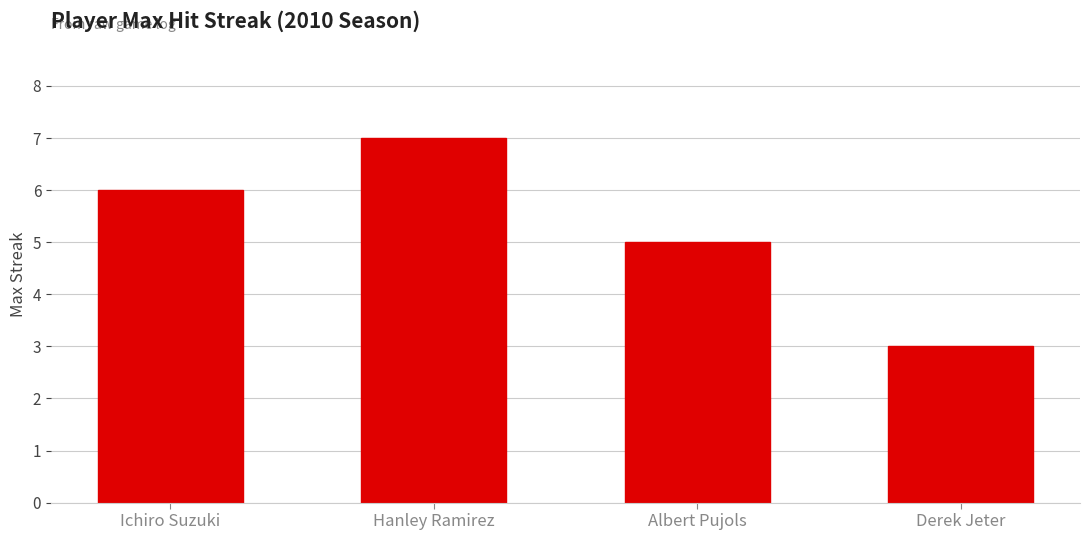

The chart shows a value of 5 at Albert Pujols. True or false?

True